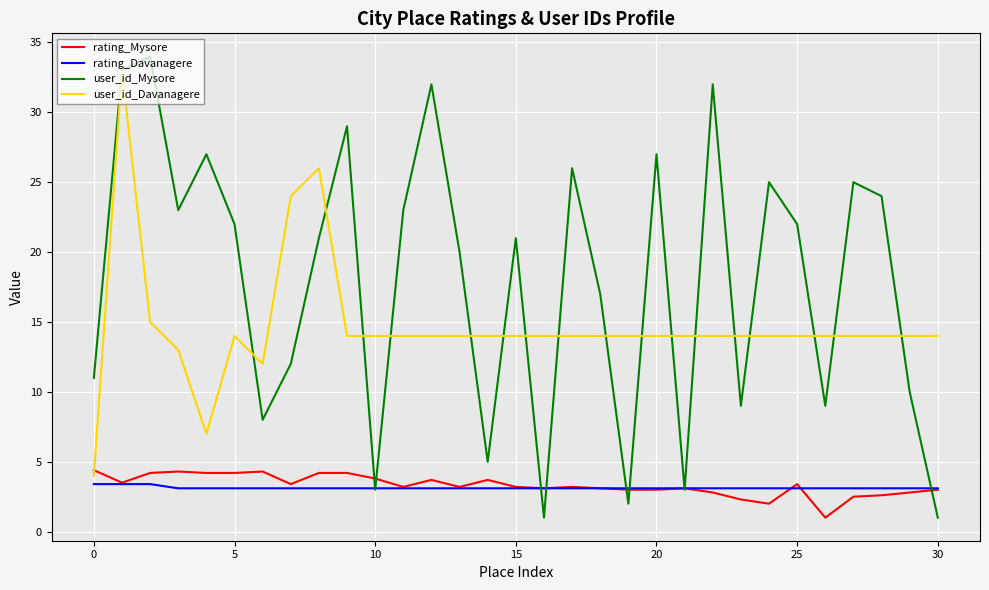

Count the rating_Davanagere values in the range 3 to 4.

31